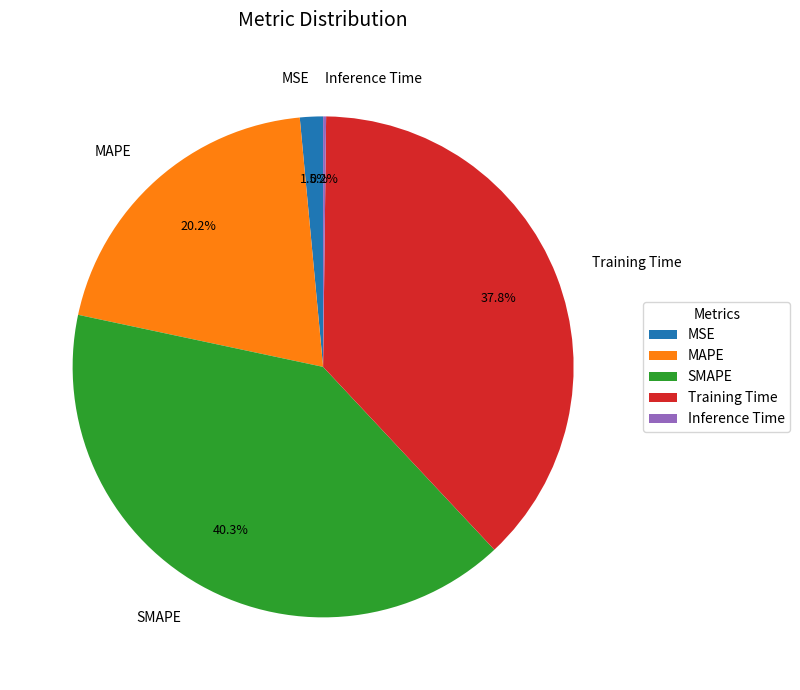

Is the sum of MAPE and MSE greater than half?

No